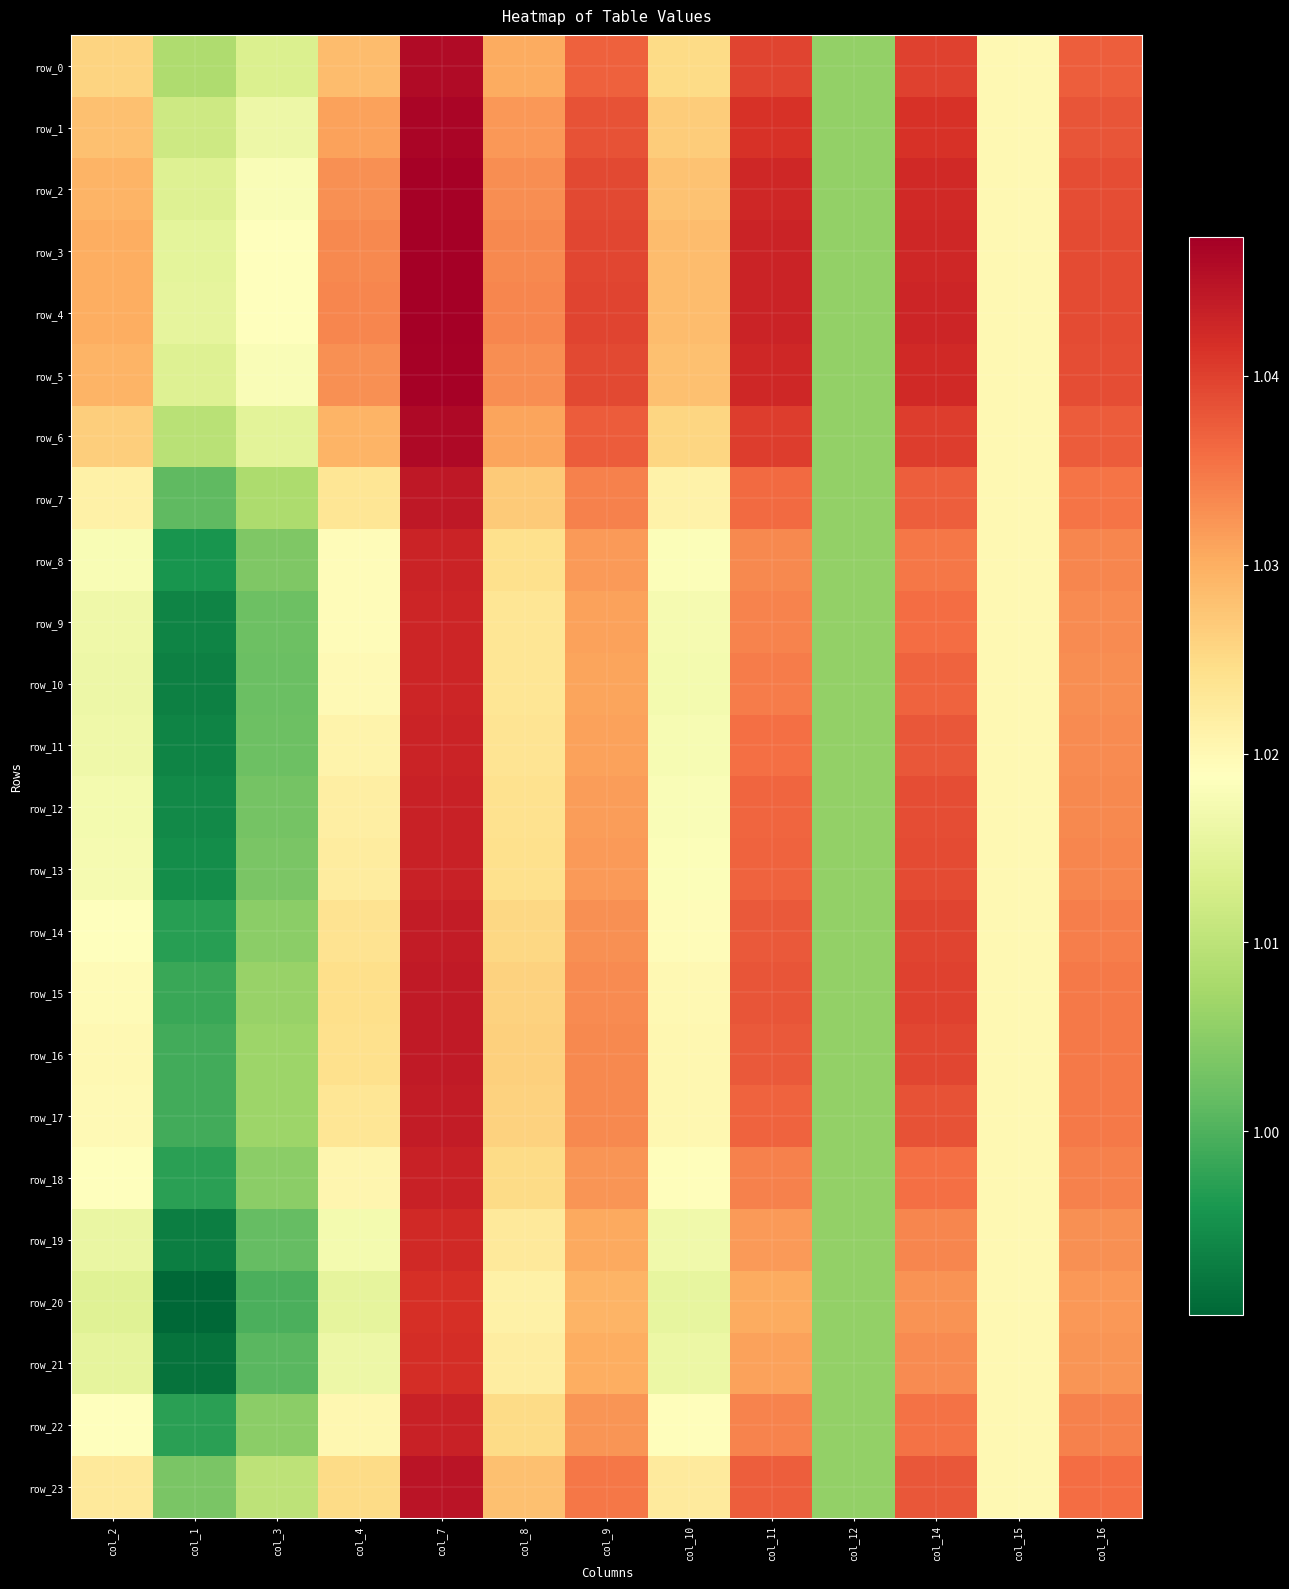

Reading left to right, what are all the values shown in this chart?

row_0: 1.0	1.0	1.0	1.0	1.0	1.0	1.0	1.0	1.0	1.0	1.0	1.0	1.0
row_1: 1.0	1.0	1.0	1.0	1.0	1.0	1.0	1.0	1.0	1.0	1.0	1.0	1.0
row_2: 1.0	1.0	1.0	1.0	1.0	1.0	1.0	1.0	1.0	1.0	1.0	1.0	1.0
row_3: 1.0	1.0	1.0	1.0	1.0	1.0	1.0	1.0	1.0	1.0	1.0	1.0	1.0
row_4: 1.0	1.0	1.0	1.0	1.0	1.0	1.0	1.0	1.0	1.0	1.0	1.0	1.0
row_5: 1.0	1.0	1.0	1.0	1.0	1.0	1.0	1.0	1.0	1.0	1.0	1.0	1.0
row_6: 1.0	1.0	1.0	1.0	1.0	1.0	1.0	1.0	1.0	1.0	1.0	1.0	1.0
row_7: 1.0	1.0	1.0	1.0	1.0	1.0	1.0	1.0	1.0	1.0	1.0	1.0	1.0
row_8: 1.0	1.0	1.0	1.0	1.0	1.0	1.0	1.0	1.0	1.0	1.0	1.0	1.0
row_9: 1.0	1.0	1.0	1.0	1.0	1.0	1.0	1.0	1.0	1.0	1.0	1.0	1.0
row_10: 1.0	1.0	1.0	1.0	1.0	1.0	1.0	1.0	1.0	1.0	1.0	1.0	1.0
row_11: 1.0	1.0	1.0	1.0	1.0	1.0	1.0	1.0	1.0	1.0	1.0	1.0	1.0
row_12: 1.0	1.0	1.0	1.0	1.0	1.0	1.0	1.0	1.0	1.0	1.0	1.0	1.0
row_13: 1.0	1.0	1.0	1.0	1.0	1.0	1.0	1.0	1.0	1.0	1.0	1.0	1.0
row_14: 1.0	1.0	1.0	1.0	1.0	1.0	1.0	1.0	1.0	1.0	1.0	1.0	1.0
row_15: 1.0	1.0	1.0	1.0	1.0	1.0	1.0	1.0	1.0	1.0	1.0	1.0	1.0
row_16: 1.0	1.0	1.0	1.0	1.0	1.0	1.0	1.0	1.0	1.0	1.0	1.0	1.0
row_17: 1.0	1.0	1.0	1.0	1.0	1.0	1.0	1.0	1.0	1.0	1.0	1.0	1.0
row_18: 1.0	1.0	1.0	1.0	1.0	1.0	1.0	1.0	1.0	1.0	1.0	1.0	1.0
row_19: 1.0	1.0	1.0	1.0	1.0	1.0	1.0	1.0	1.0	1.0	1.0	1.0	1.0
row_20: 1.0	1.0	1.0	1.0	1.0	1.0	1.0	1.0	1.0	1.0	1.0	1.0	1.0
row_21: 1.0	1.0	1.0	1.0	1.0	1.0	1.0	1.0	1.0	1.0	1.0	1.0	1.0
row_22: 1.0	1.0	1.0	1.0	1.0	1.0	1.0	1.0	1.0	1.0	1.0	1.0	1.0
row_23: 1.0	1.0	1.0	1.0	1.0	1.0	1.0	1.0	1.0	1.0	1.0	1.0	1.0